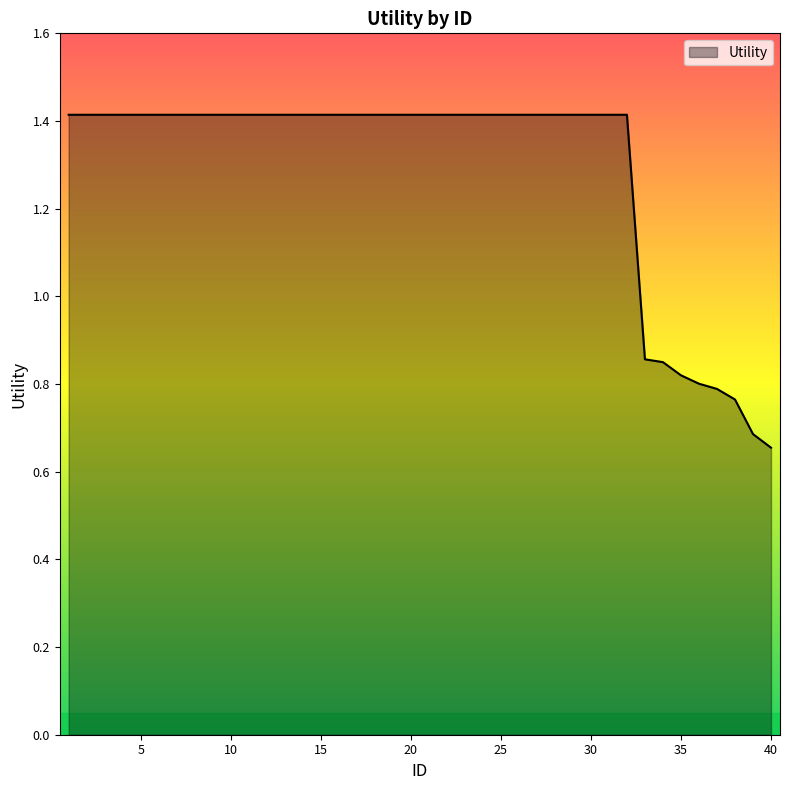

How many lines are shown in the chart?

1